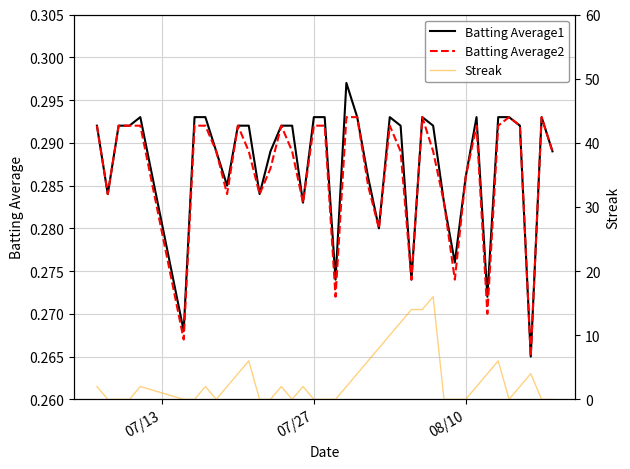

Does the chart display data point markers on the line(s)?

No